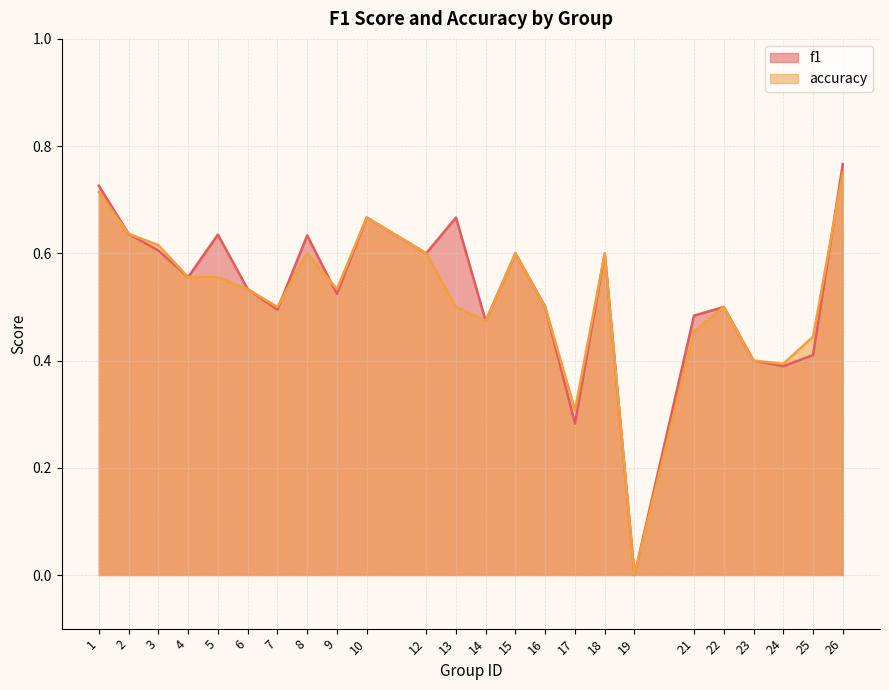

How many accuracy values are between 0 and 1?

24